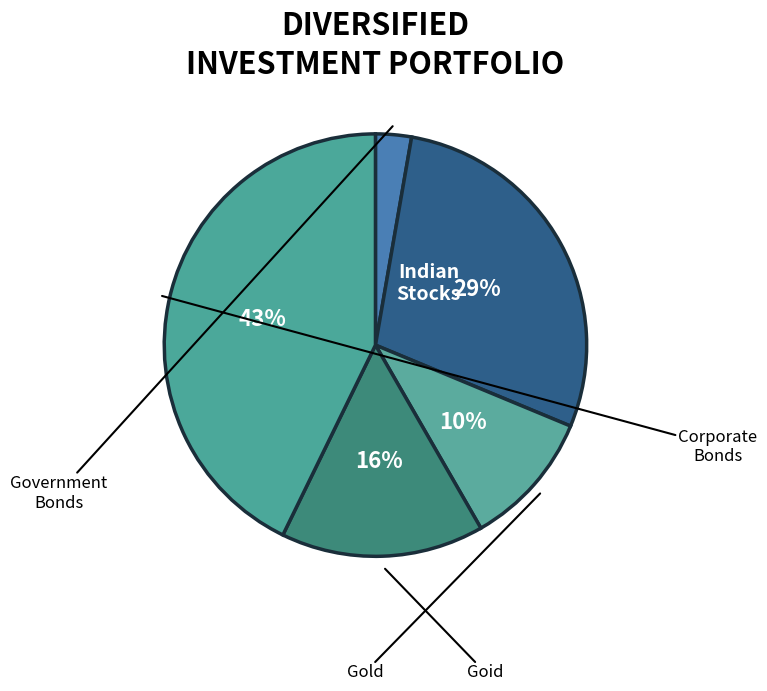

To the nearest percent, what is the average slice percentage?

20%